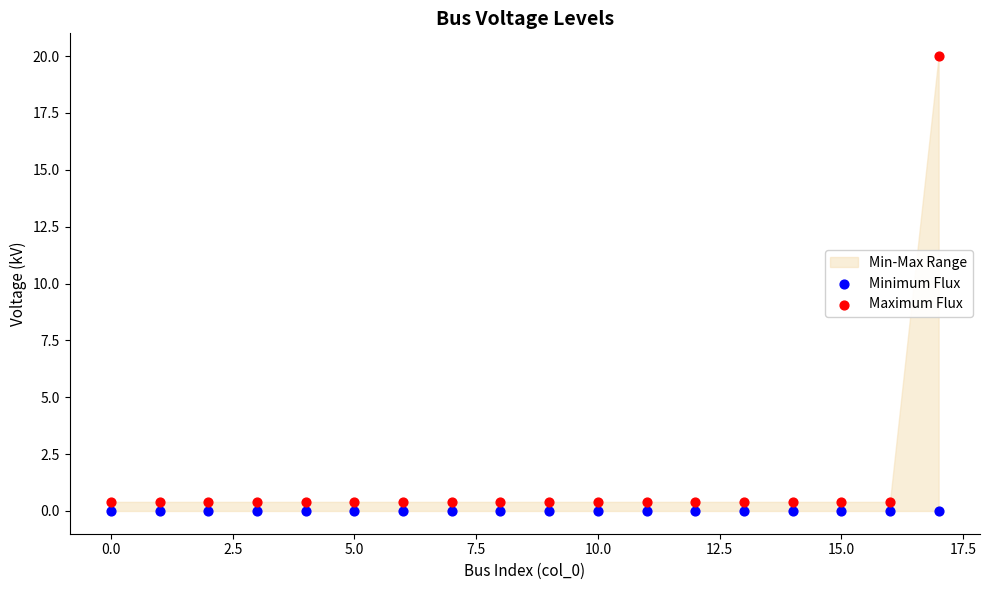

Which series contains the highest Y value?

Maximum Flux